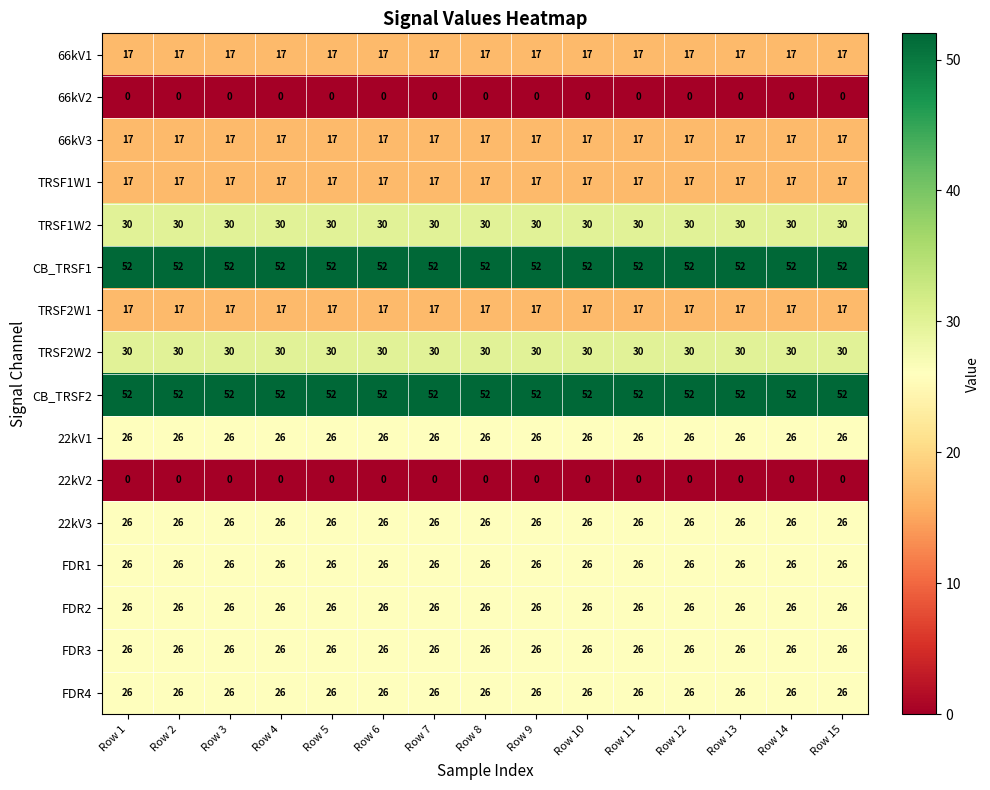

What is the total value across all series at Row 14?

388